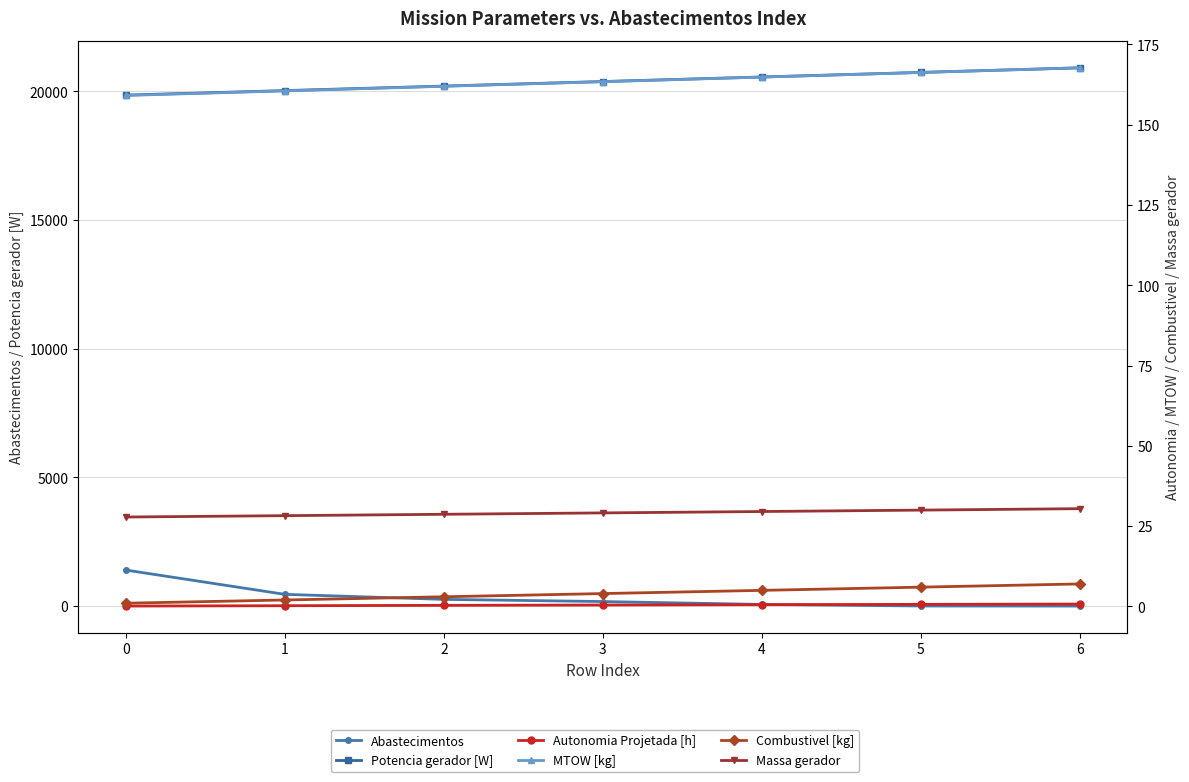

What are all the series names shown in the legend?

Abastecimentos, Potencia gerador [W], Autonomia Projetada [h], MTOW [kg], Combustivel [kg], Massa gerador